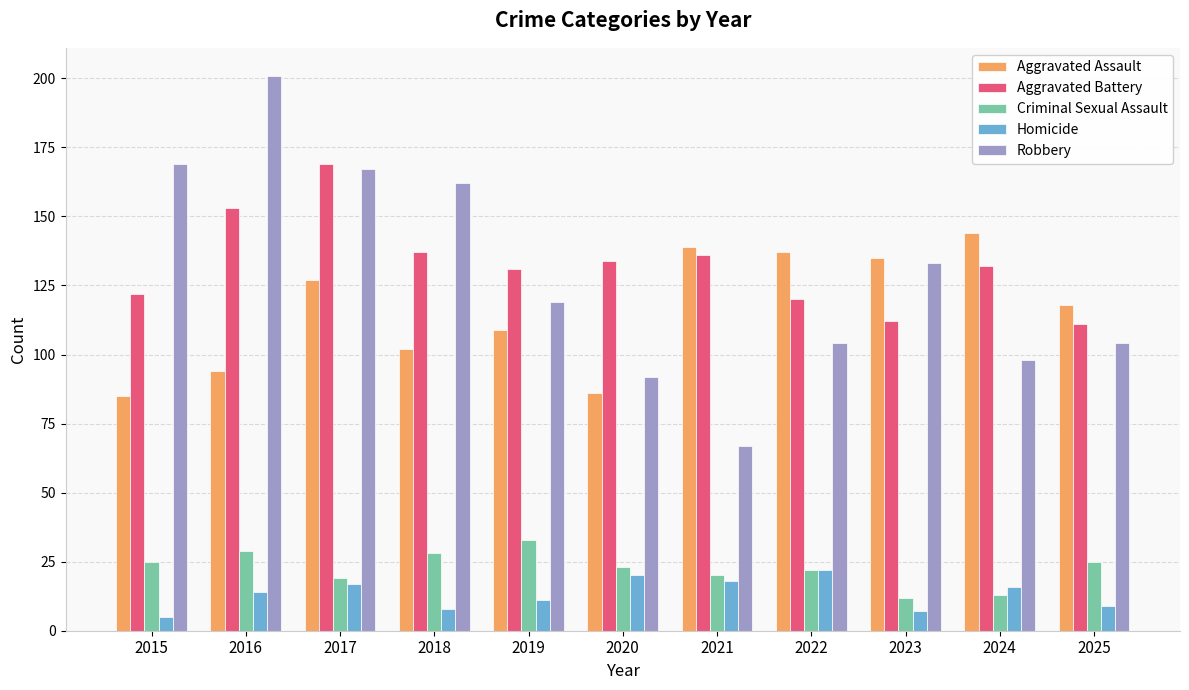

What value does the Homicide series have at 2016, to the nearest 10?

10